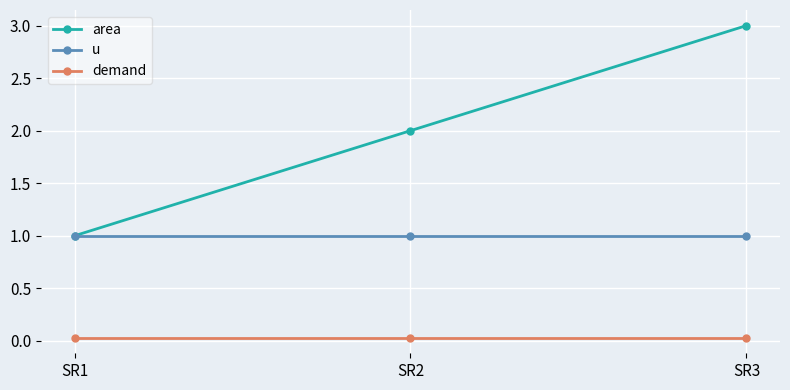

What are all the series names shown in the legend?

area, u, demand